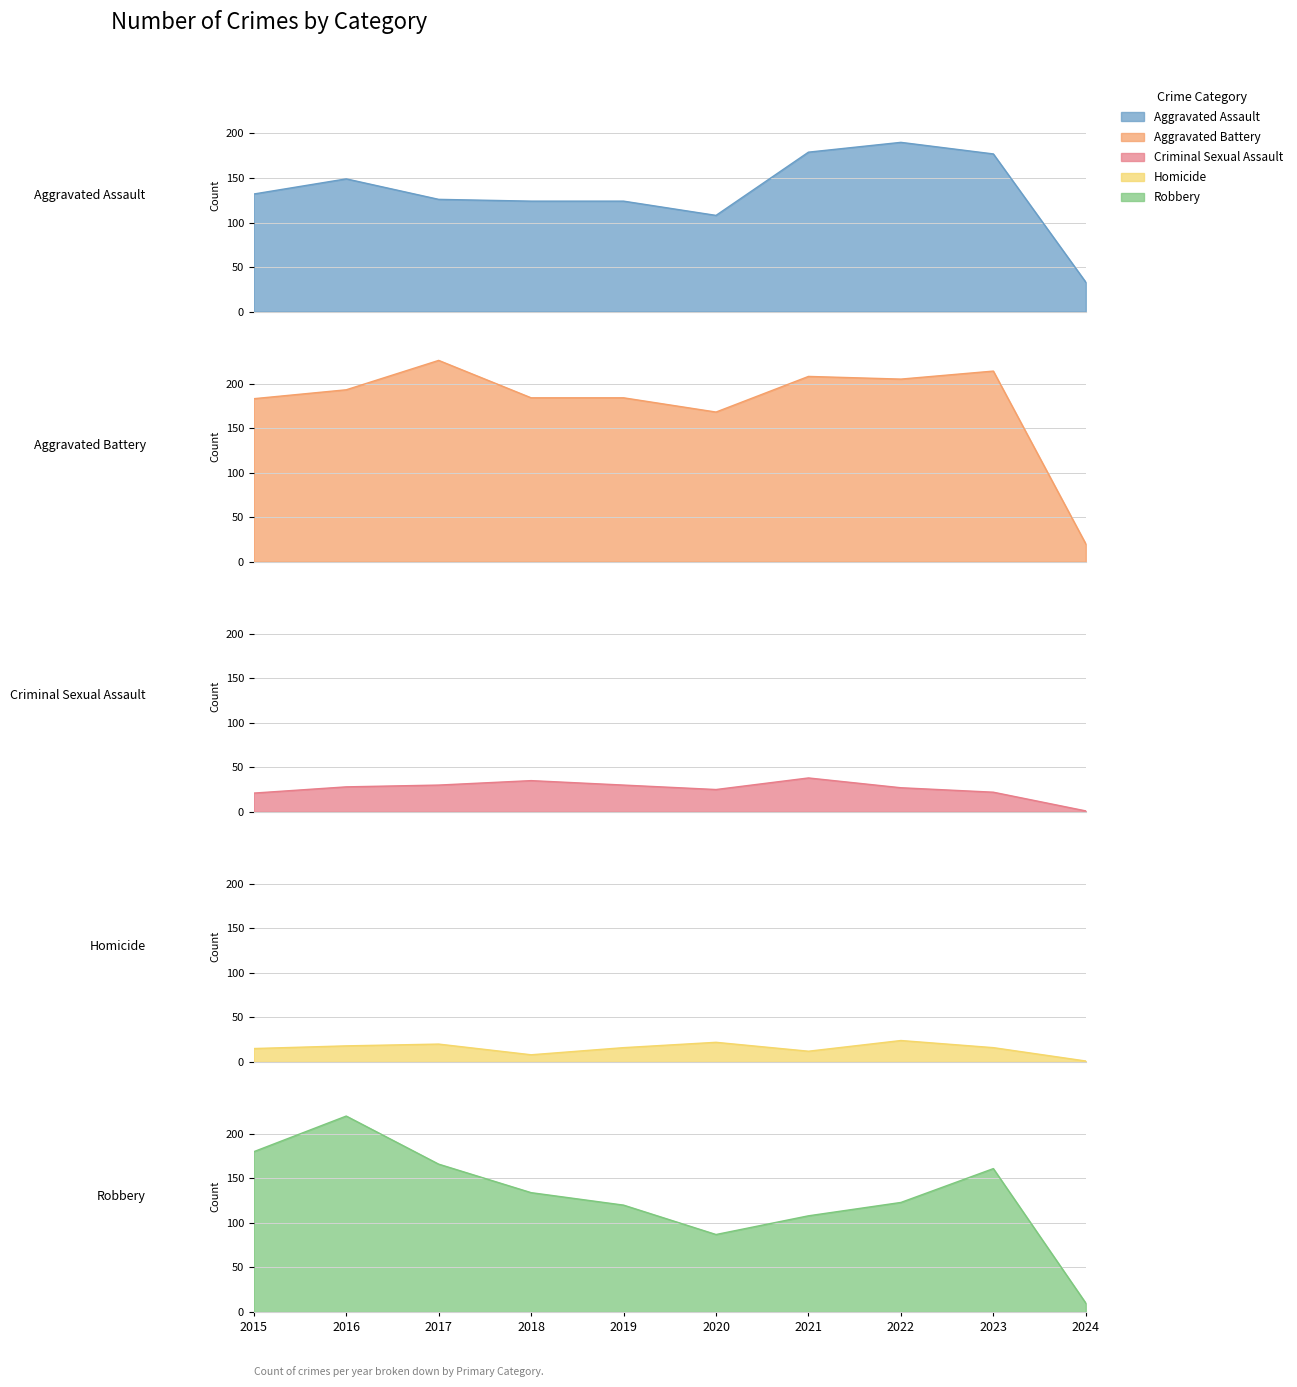

What is the sum of the Homicide values at 2017 and 2021?

32